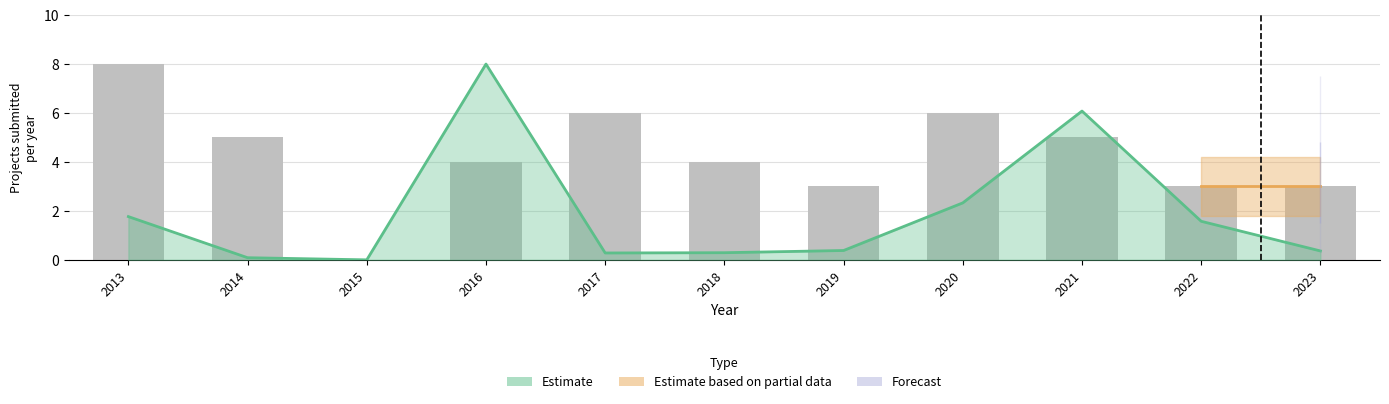

List the labels in order of value, largest first.

2013, 2017, 2020, 2014, 2021, 2016, 2018, 2019, 2022, 2023, 2015